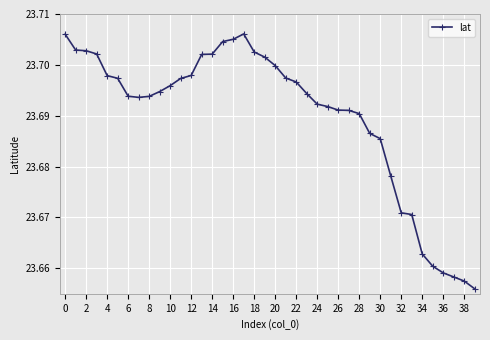

Does the chart have visible grid lines?

Yes